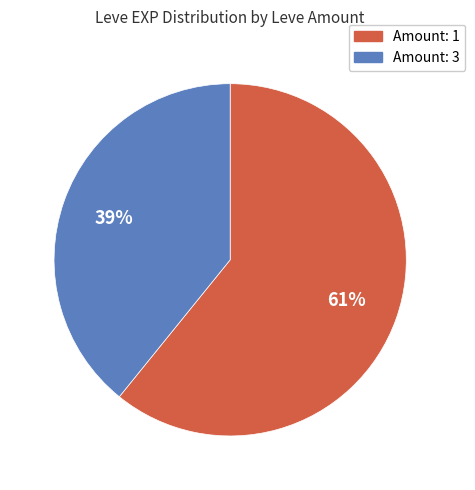

Is Amount: 3 the majority of the pie?

No